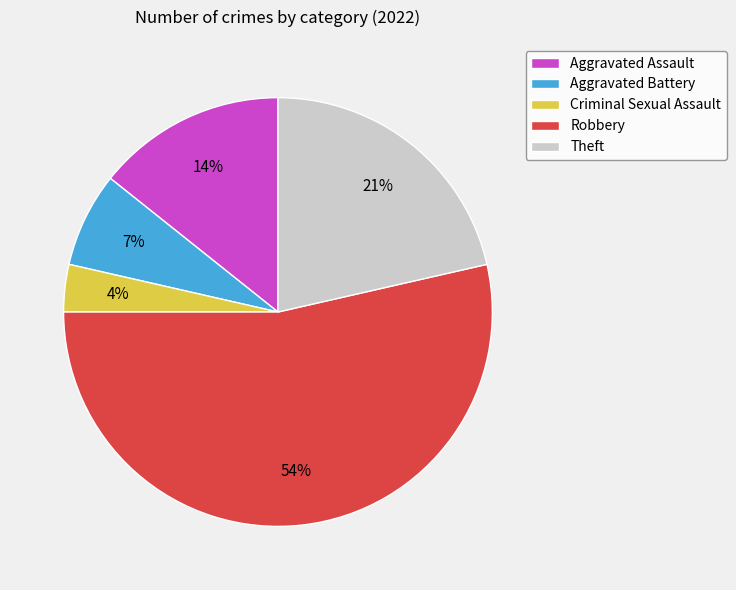

To the nearest percent, what portion does Aggravated Assault represent?

14%